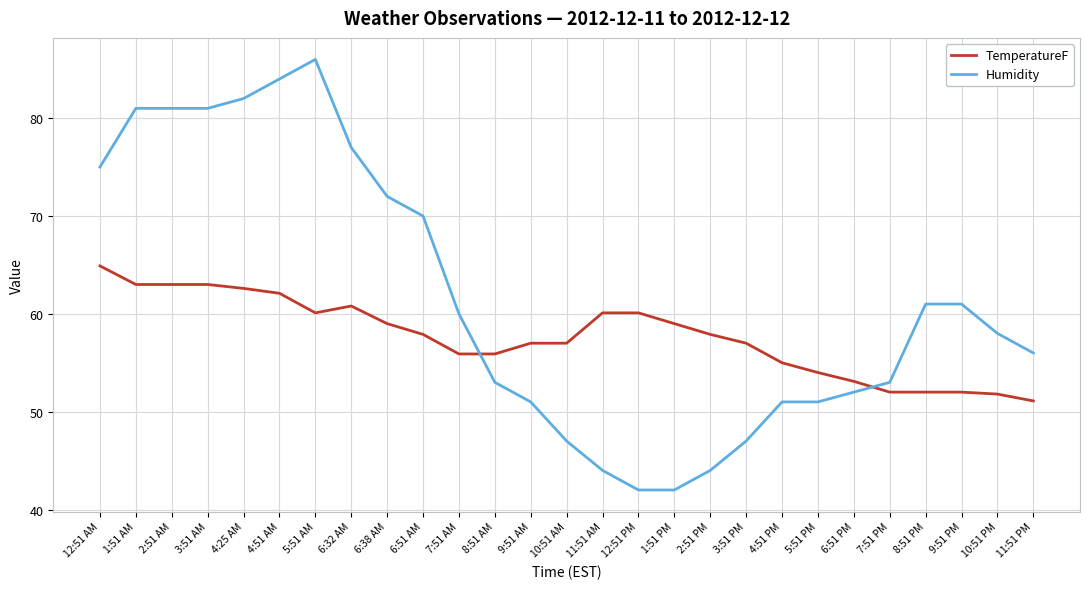

What is the highest value of the TemperatureF series?

64.9